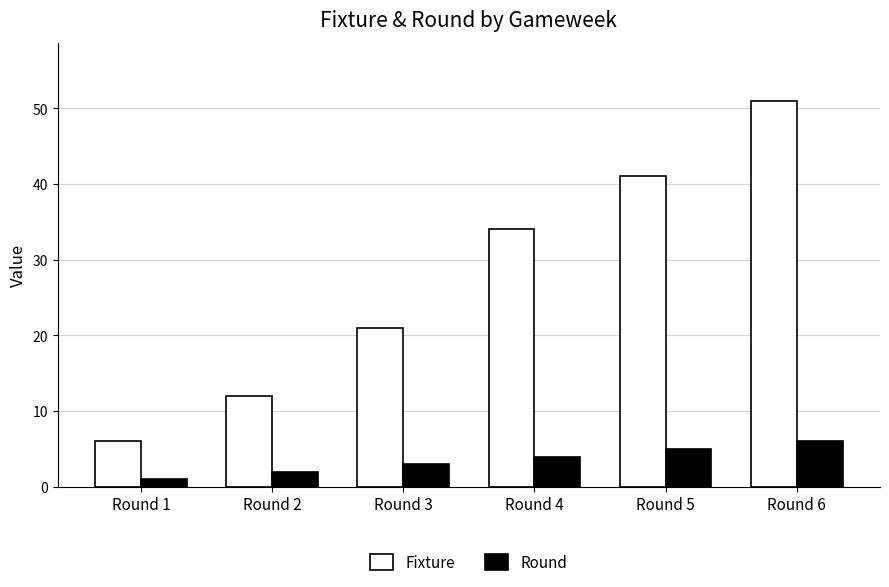

How many Round values are between 2 and 5?

4